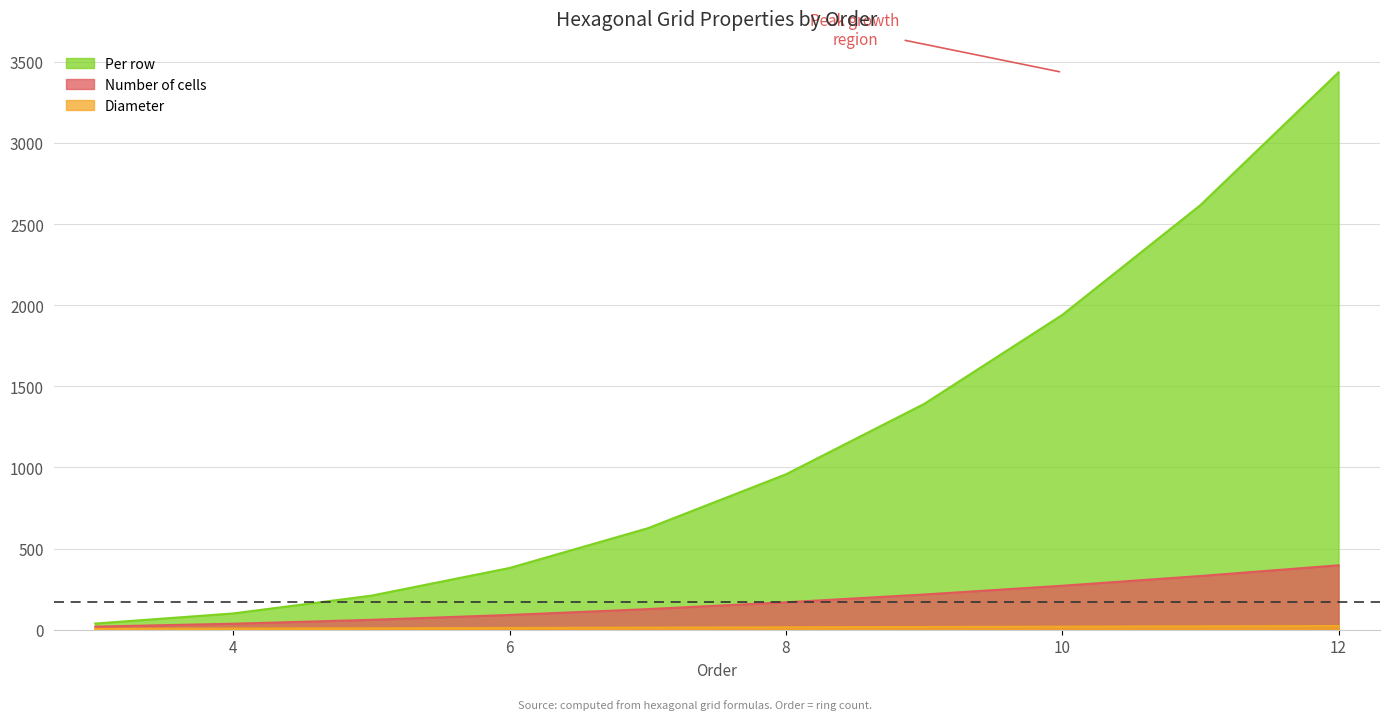

Which series has the largest range (max minus min)?

Per row